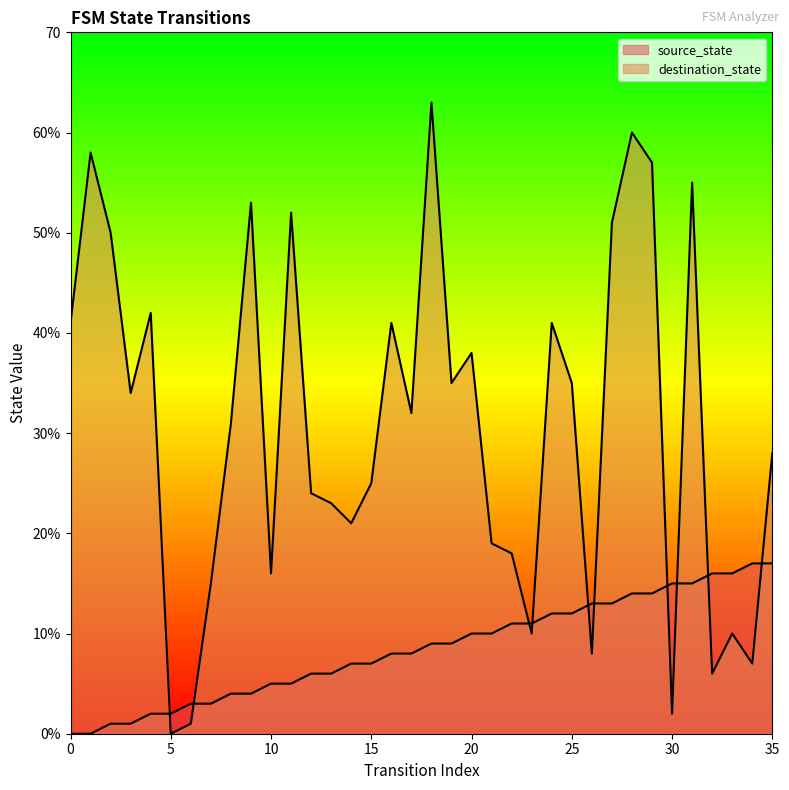

After their last crossing, which series has the higher values: destination_state or source_state?

destination_state